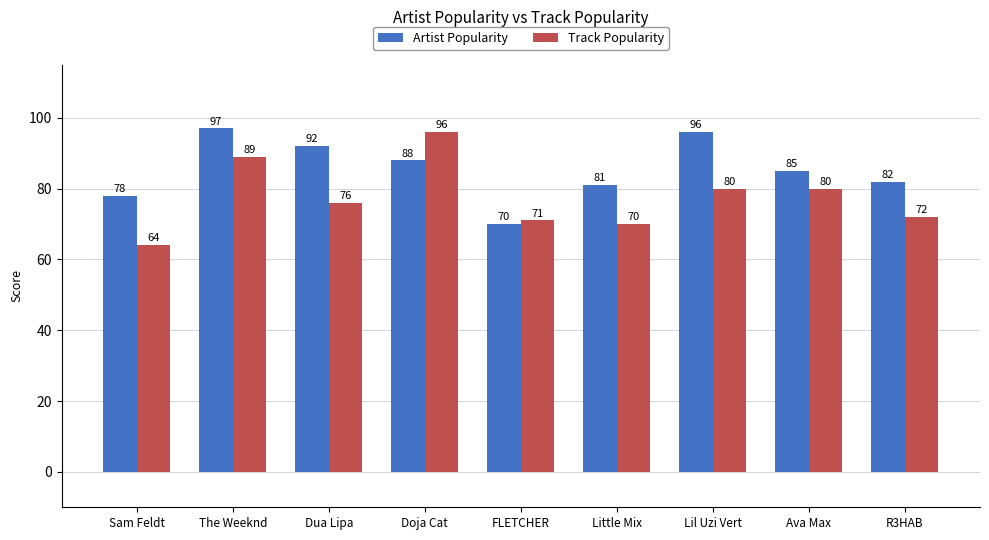

How many distinct data groups are displayed?

2